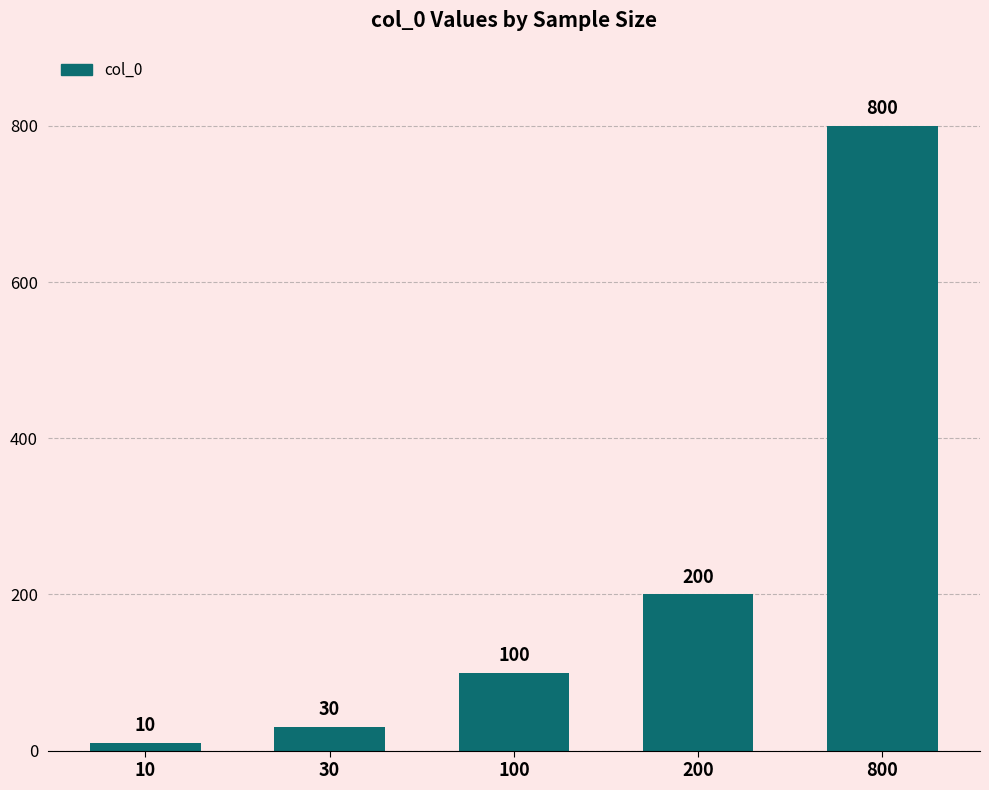

What is the minimum value shown in the chart?

10